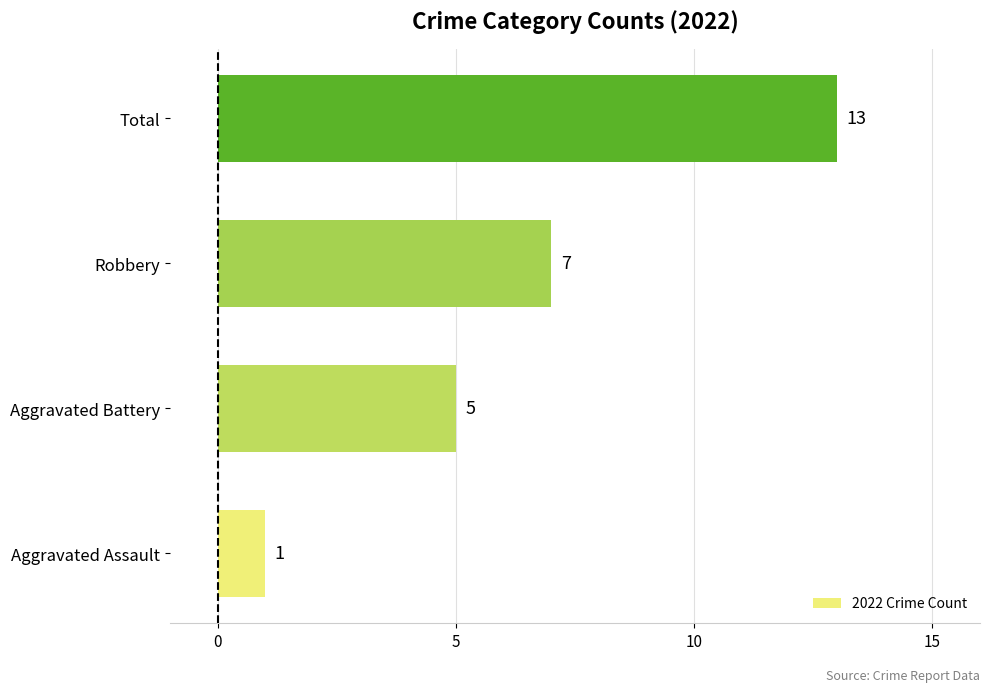

Reading bottom to top, list all the values displayed in this chart.

Aggravated Assault=1	Aggravated Battery=5	Robbery=7	Total=13